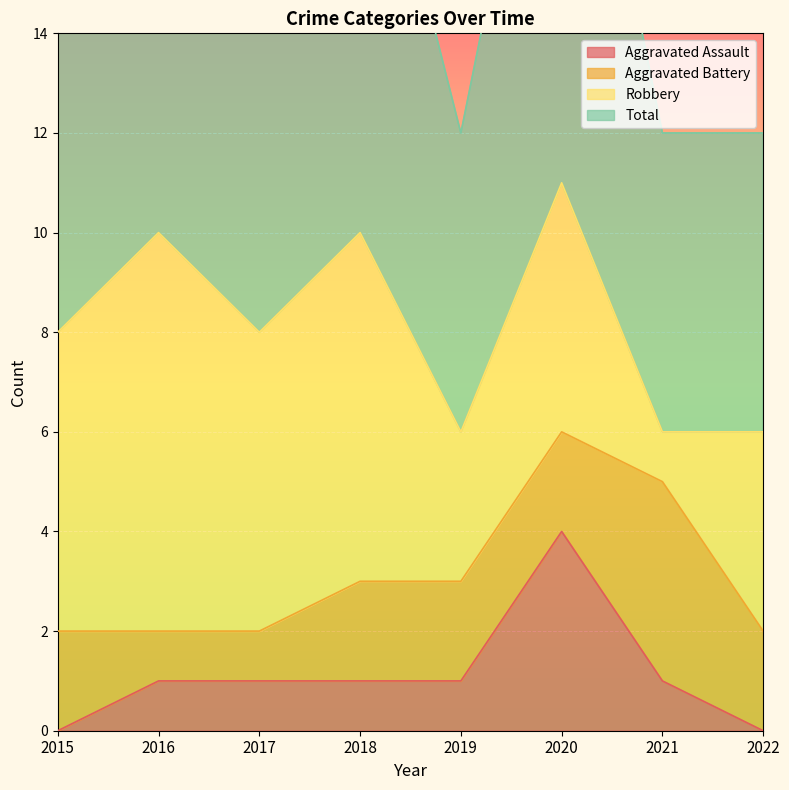

True or false: Total has a value of 6 at 2019.

True